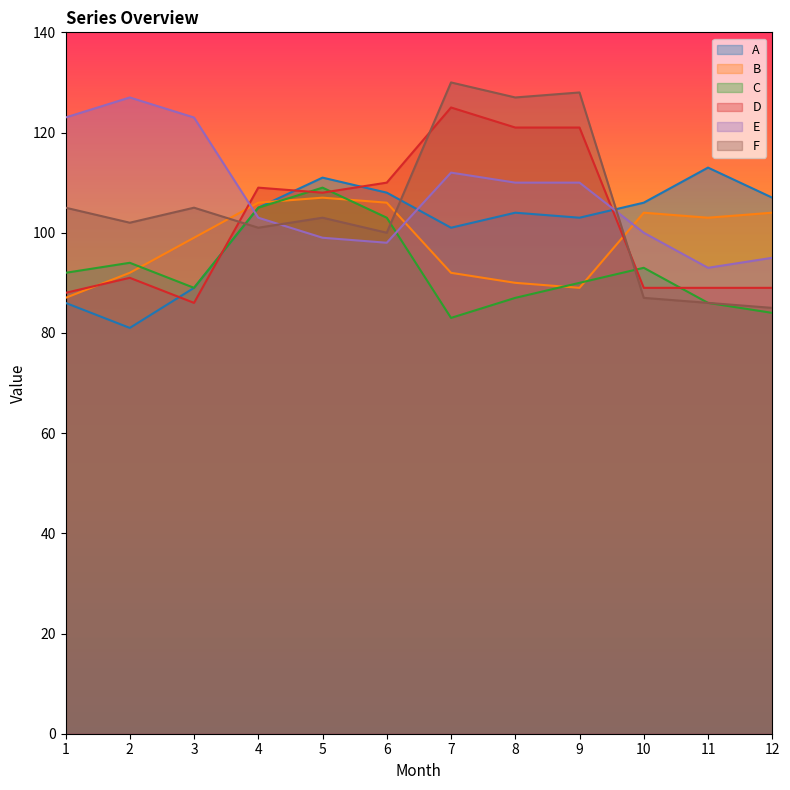

What is the difference between the maximum and second lowest values in the E series?

32